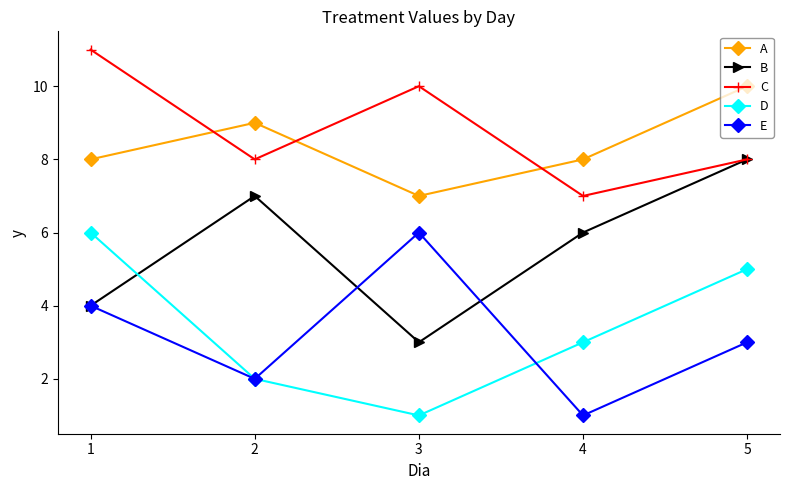

True or false: D has a value of 3 at 2.

False